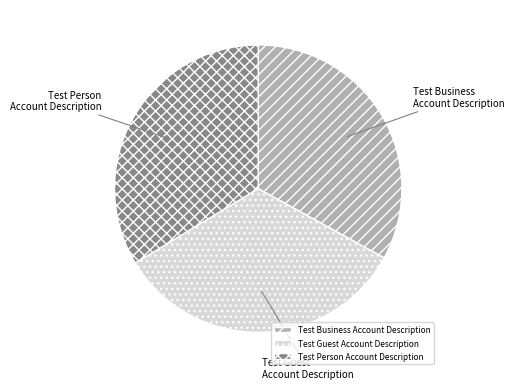

How many segments does this pie chart have?

3